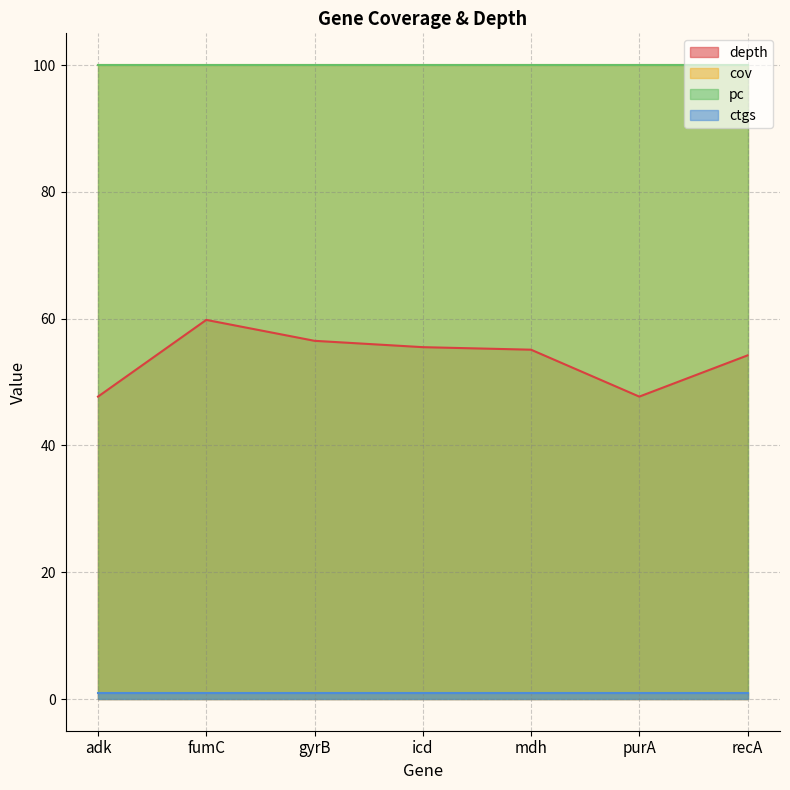

Reading left to right, transcribe all the data shown in this chart.

depth: 47.7	59.8	56.5	55.5	55.1	47.7	54.2
cov: 100.0	100.0	100.0	100.0	100.0	100.0	100.0
pc: 100.0	100.0	100.0	100.0	100.0	100.0	100.0
ctgs: 1.0	1.0	1.0	1.0	1.0	1.0	1.0